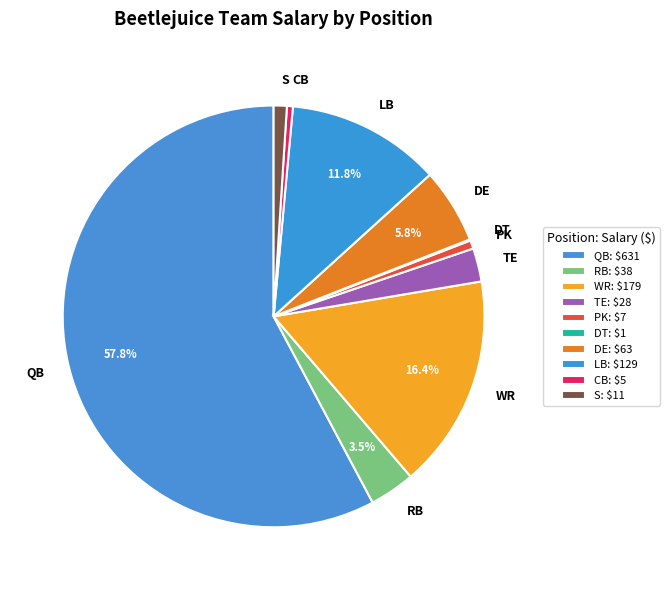

What is the smallest slice in the pie chart?

DT